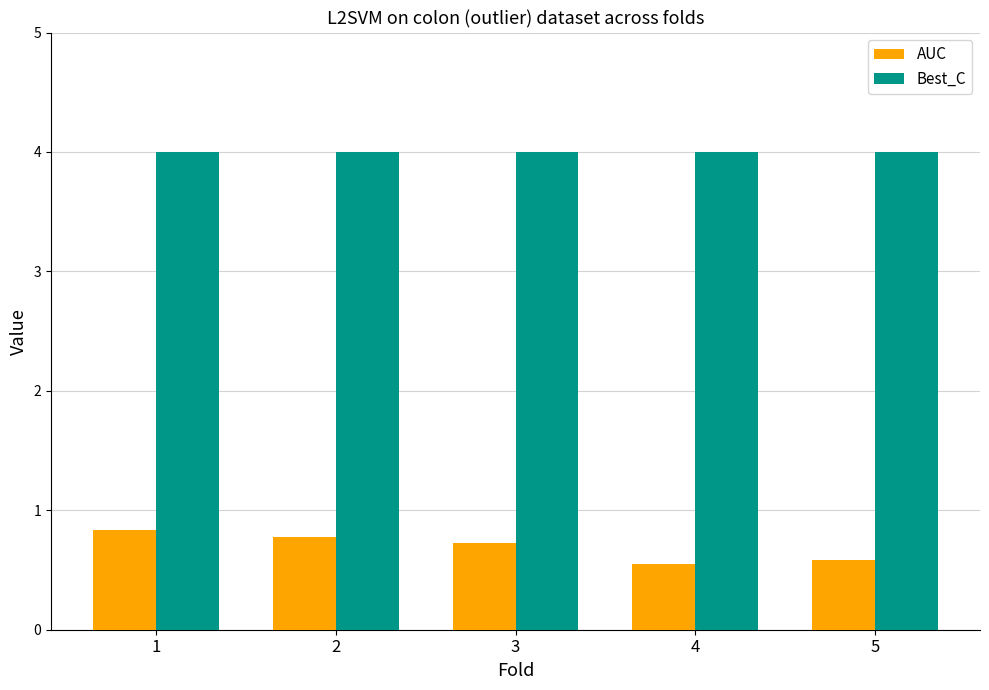

What is the sum of all AUC values?

3.5